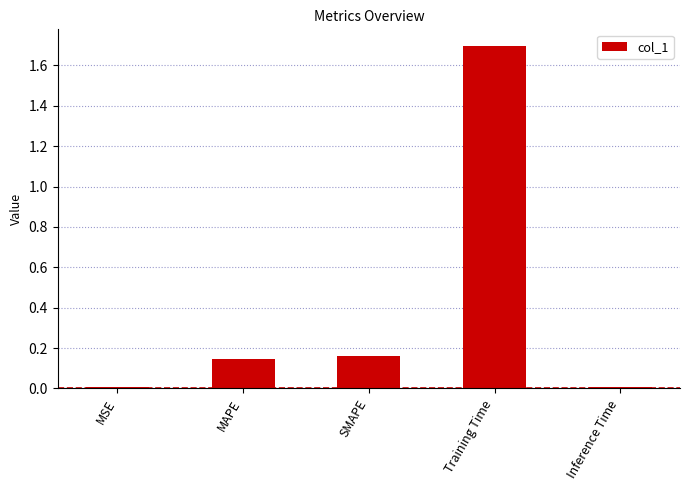

Is it true that the value at Training Time is 1.1?

False